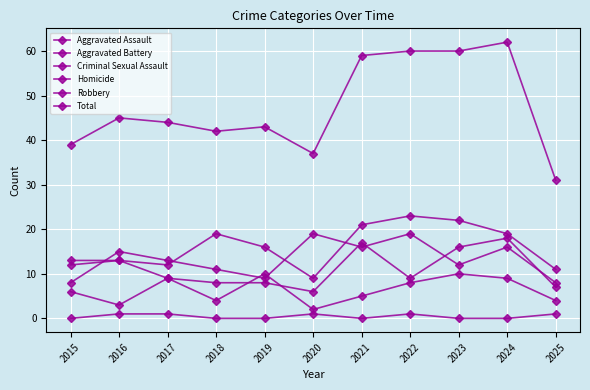

How many values in the Total series are below 44?

5